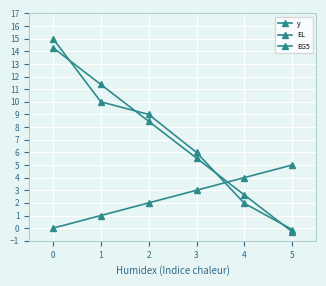

Rank the series at 4 from lowest to highest value.

EG5, EL, y